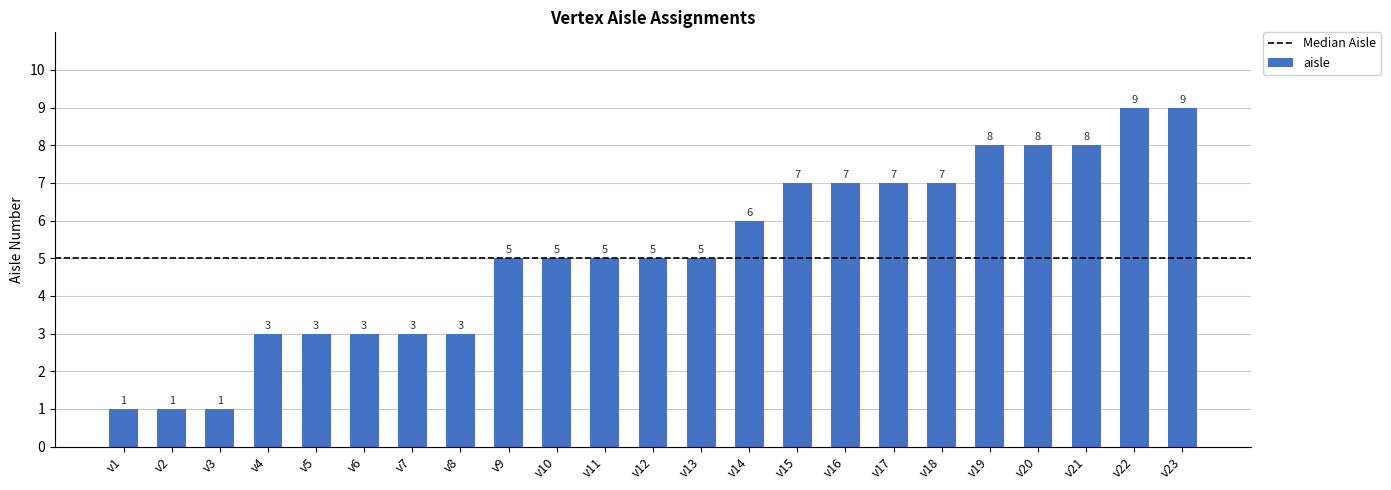

What is the value of the 20th bar from the left?

8